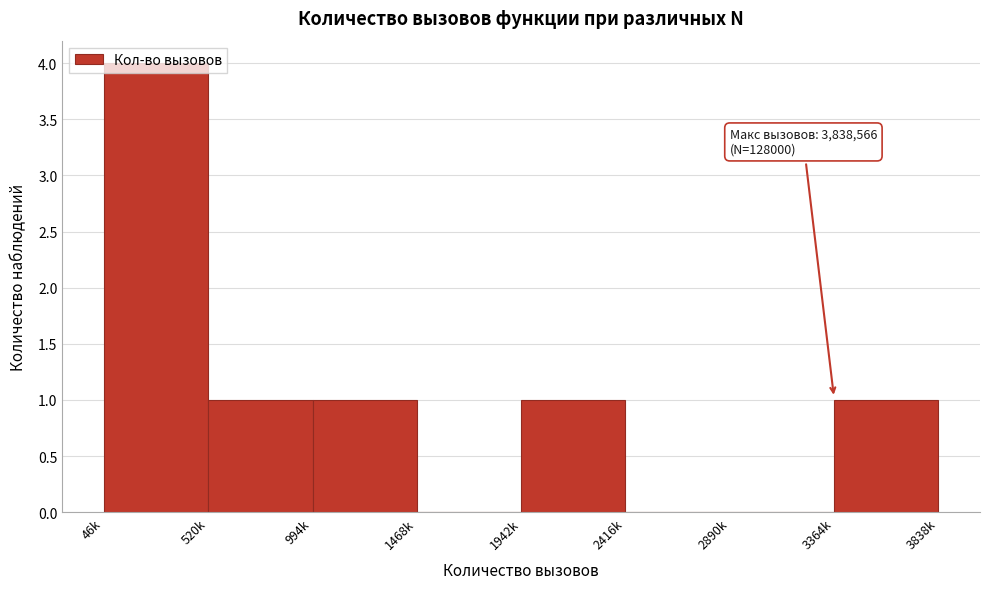

What is the ratio of the value at 520k to the value at 1942k?

1.0